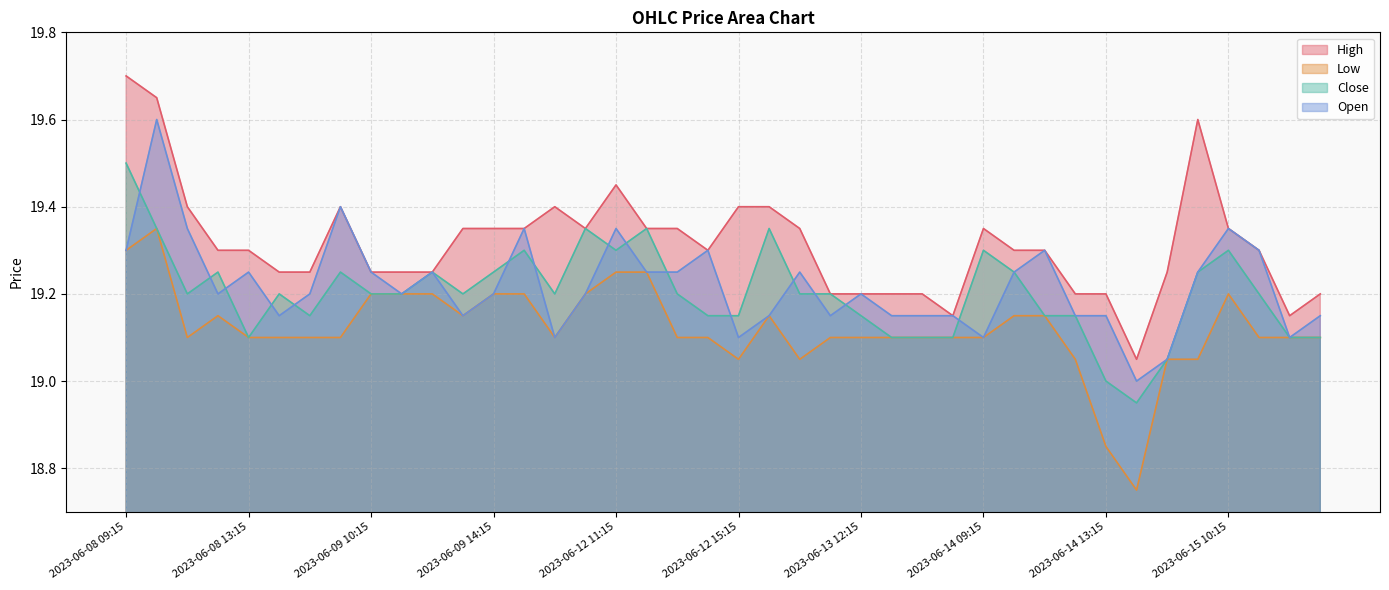

How many categories are shown in the chart?

40